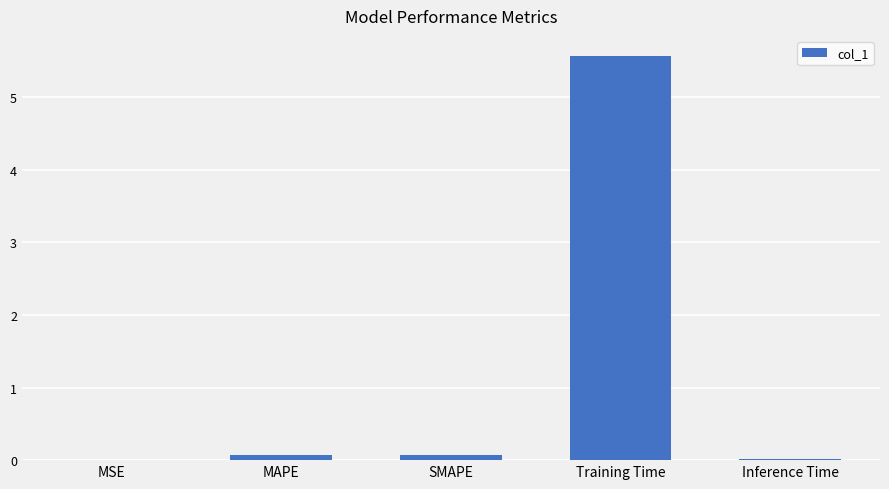

Which label corresponds to the largest value in the chart?

Training Time